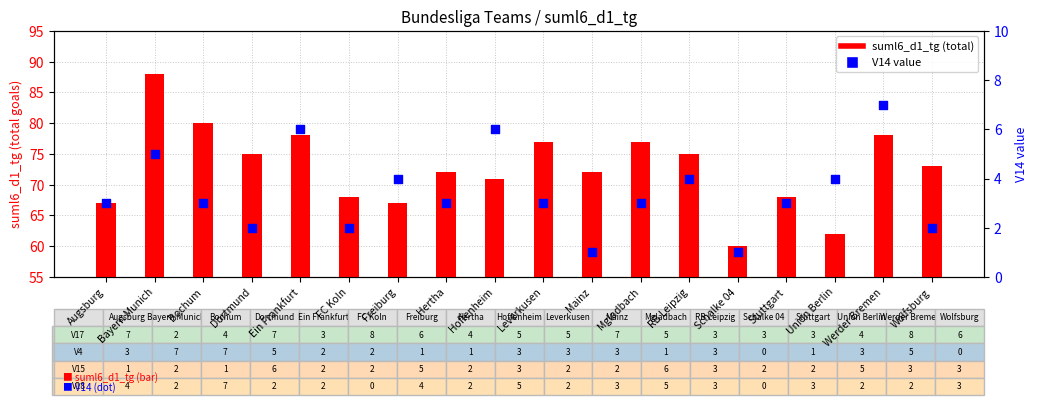

Which series has the widest spread of Y values?

suml6_d1_tg